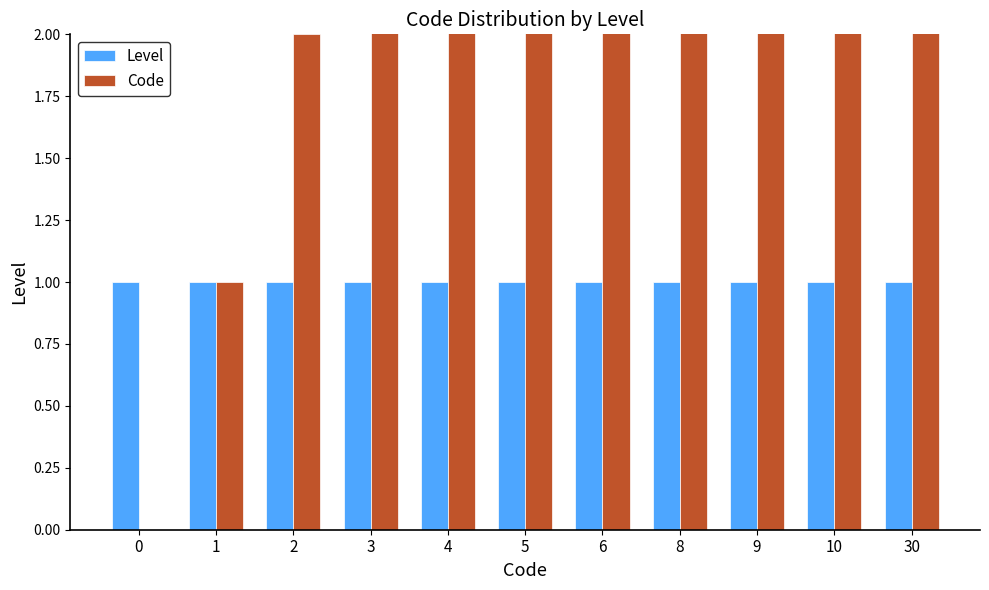

What is the value of the Code bar at the 4th from the left?

3